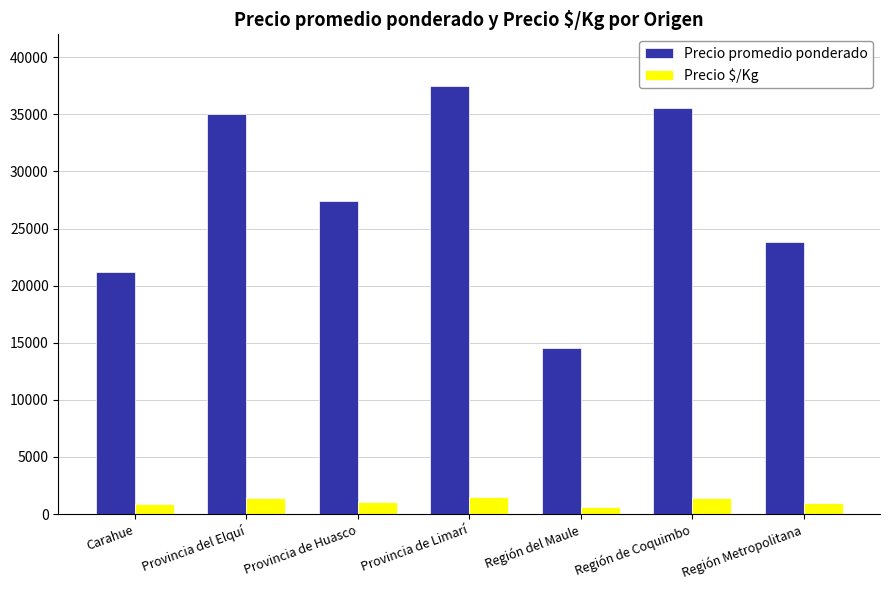

Which series changed the most between Provincia de Huasco and Región Metropolitana?

Precio promedio ponderado